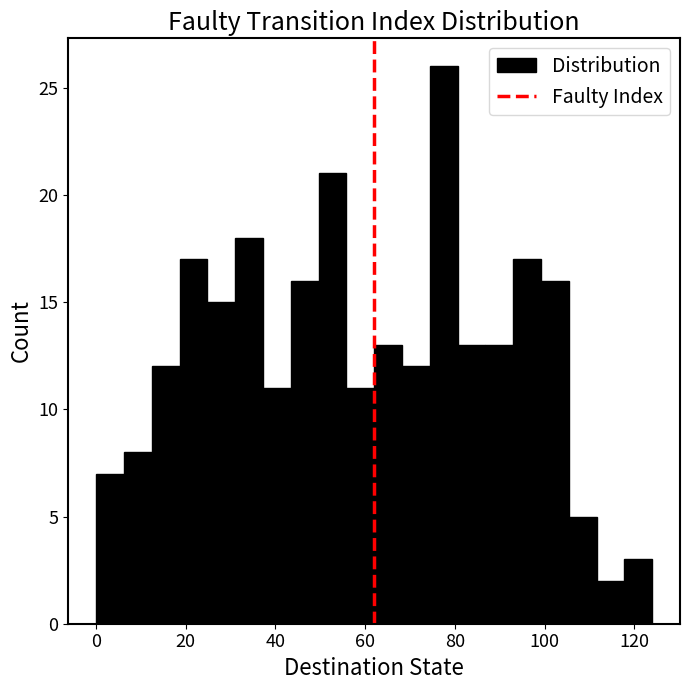

Read against the x-axis, roughly where is the centre of the tallest bar?

78